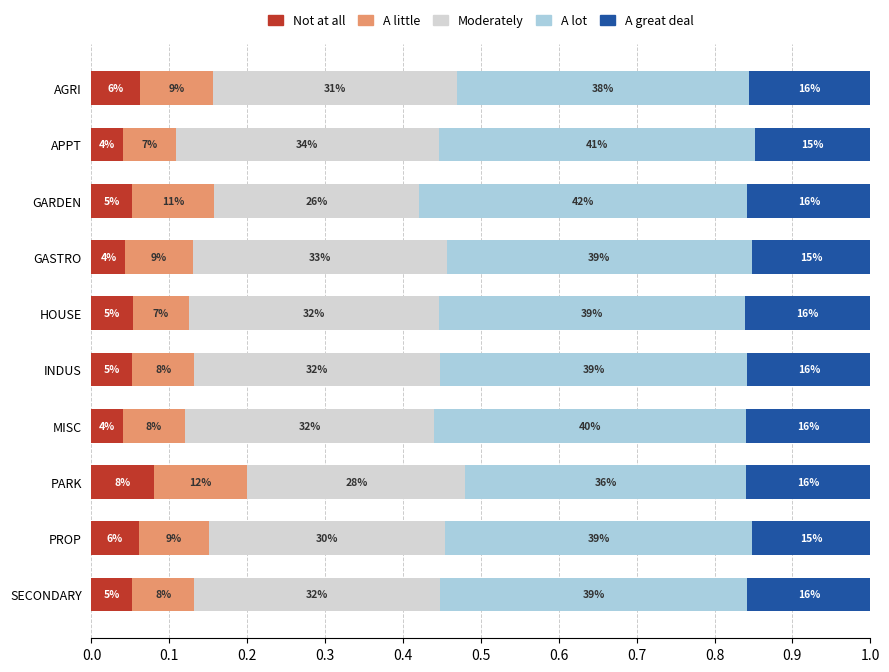

What are all the series names shown in the legend?

Not at all, A little, Moderately, A lot, A great deal